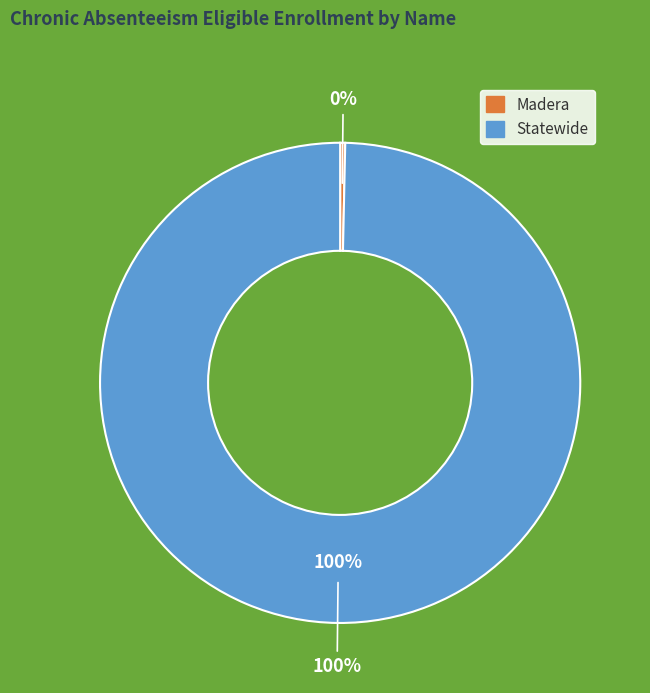

The Statewide slice represents 100% of the pie. True or false?

True